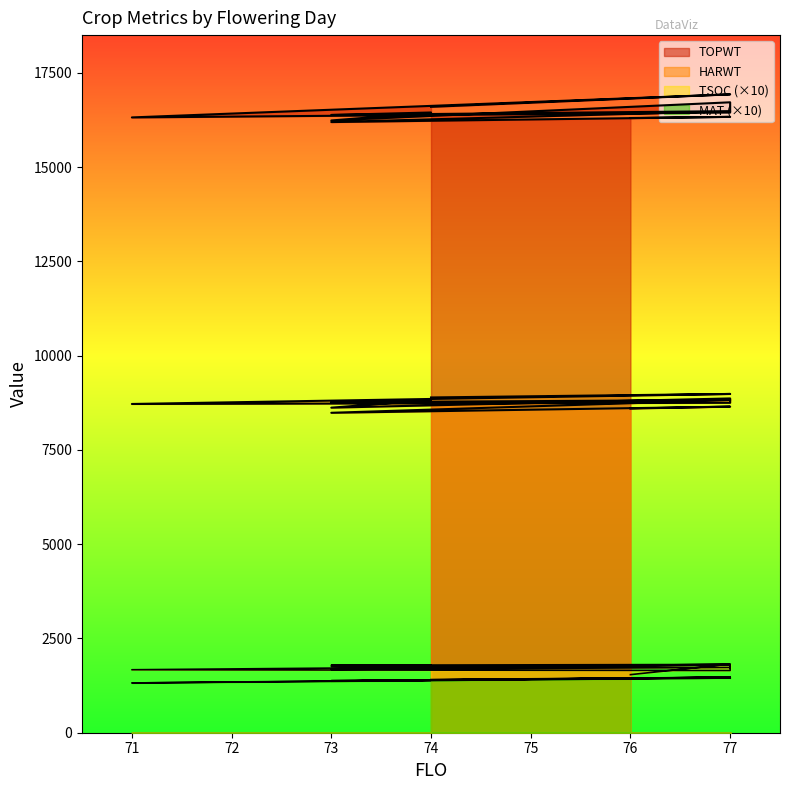

Which series has the widest spread of values?

TOPWT